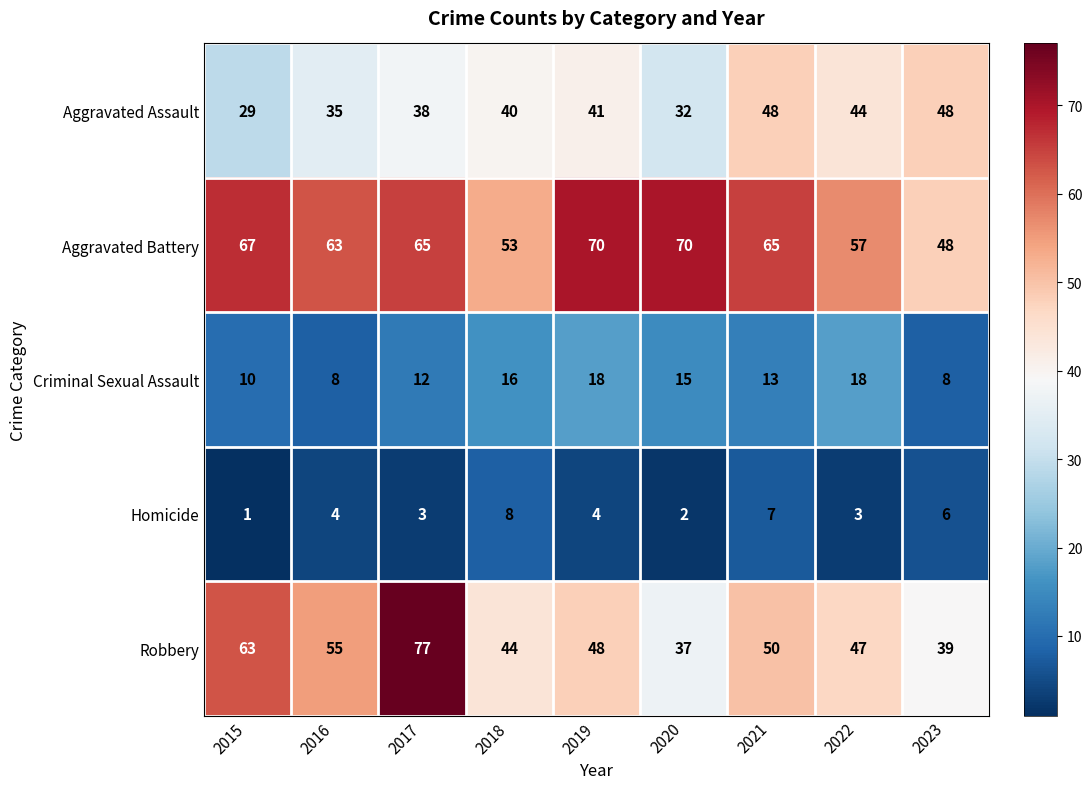

What is the average value of the Aggravated Assault series?

39